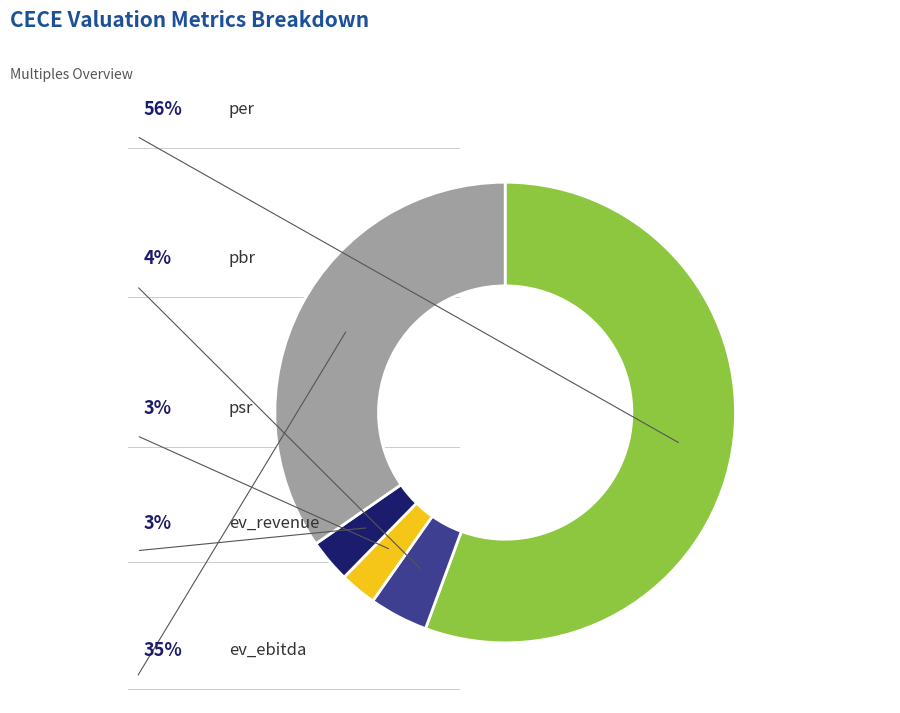

Count the number of slices in the pie.

5